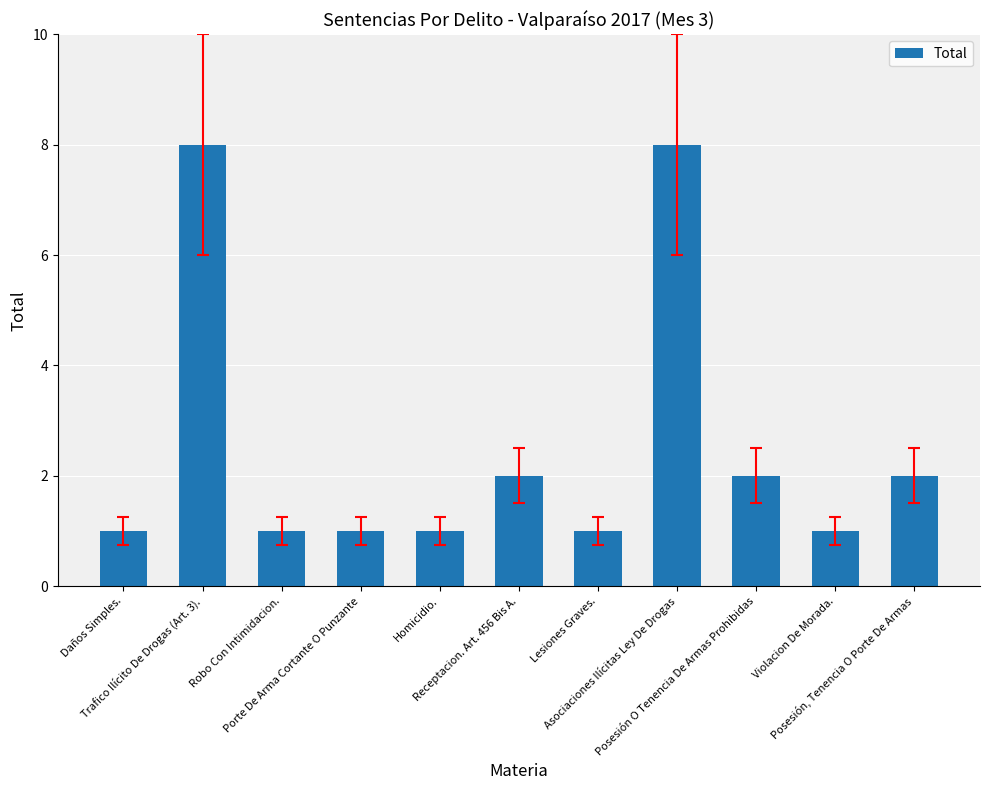

What is the difference between the maximum and minimum values?

7